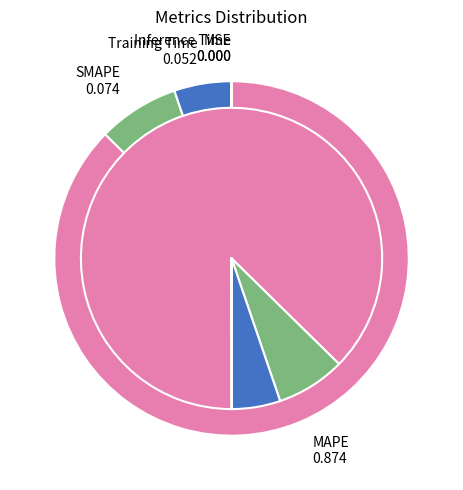

How many segments does this pie chart have?

5